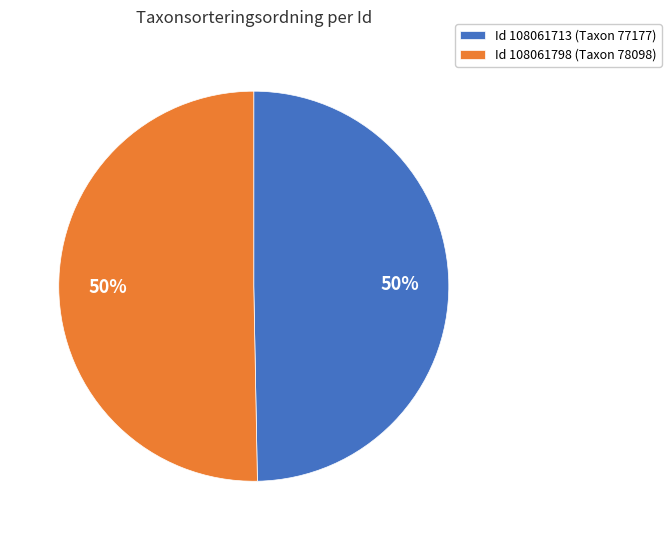

To the nearest percent, what percentage of the pie is Id 108061713 (Taxon 77177)?

50%